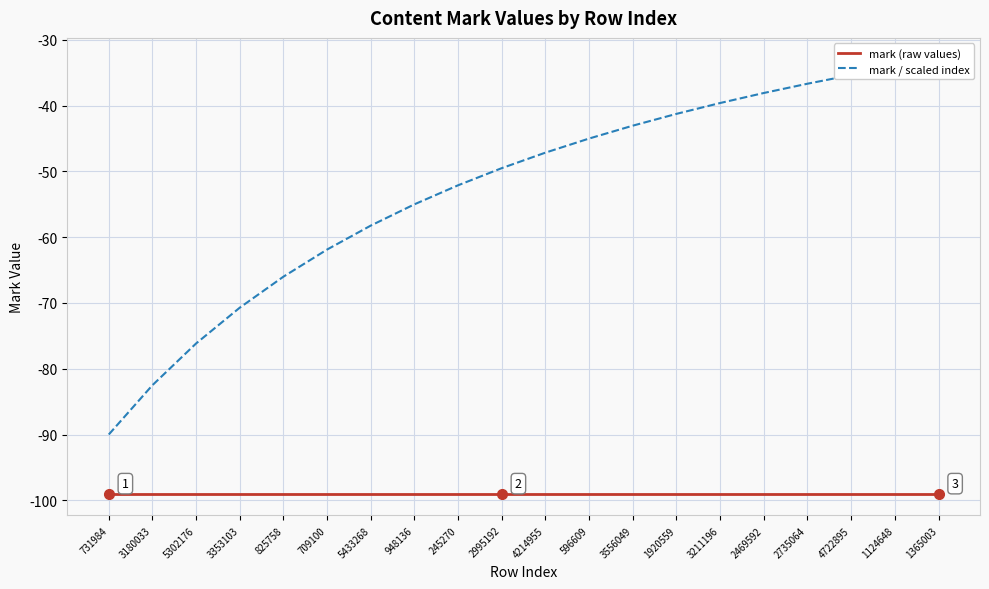

At 1920559, list the series in order from smallest to largest.

mark (raw values), mark / scaled index